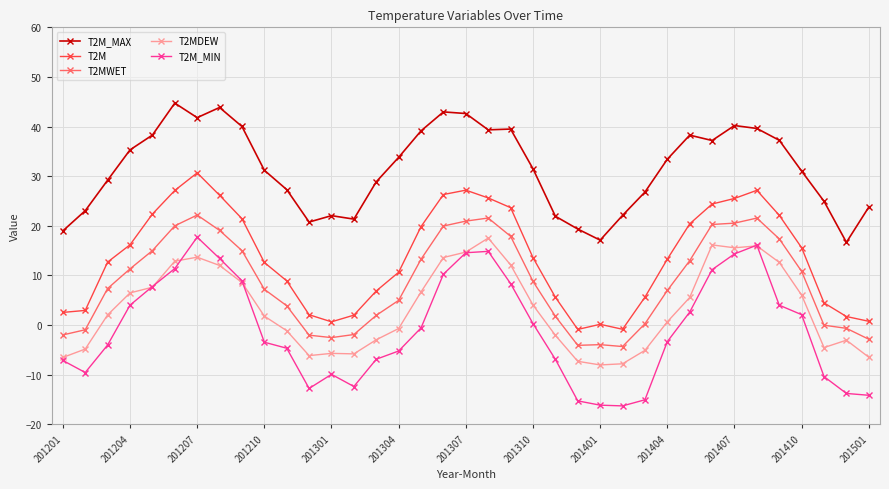

True or false: T2M has more than 1 interior local peaks.

True